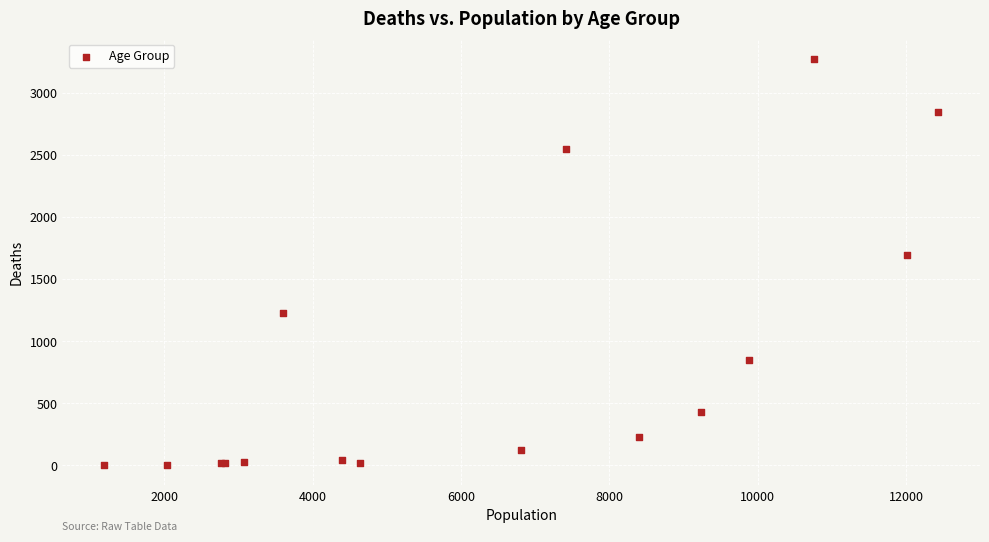

What Y value in the scatter plot is closest to 1638?

1690